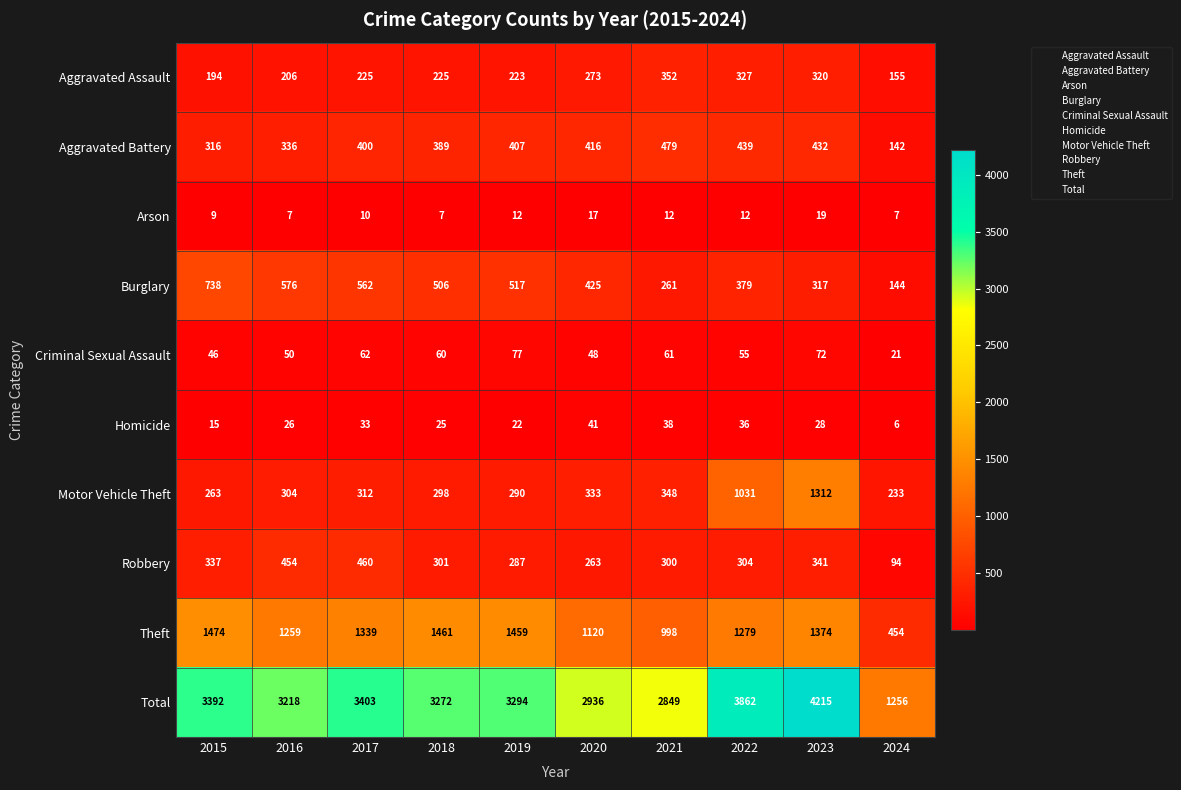

At 2016, list the series in order from smallest to largest.

Arson, Homicide, Criminal Sexual Assault, Aggravated Assault, Motor Vehicle Theft, Aggravated Battery, Robbery, Burglary, Theft, Total